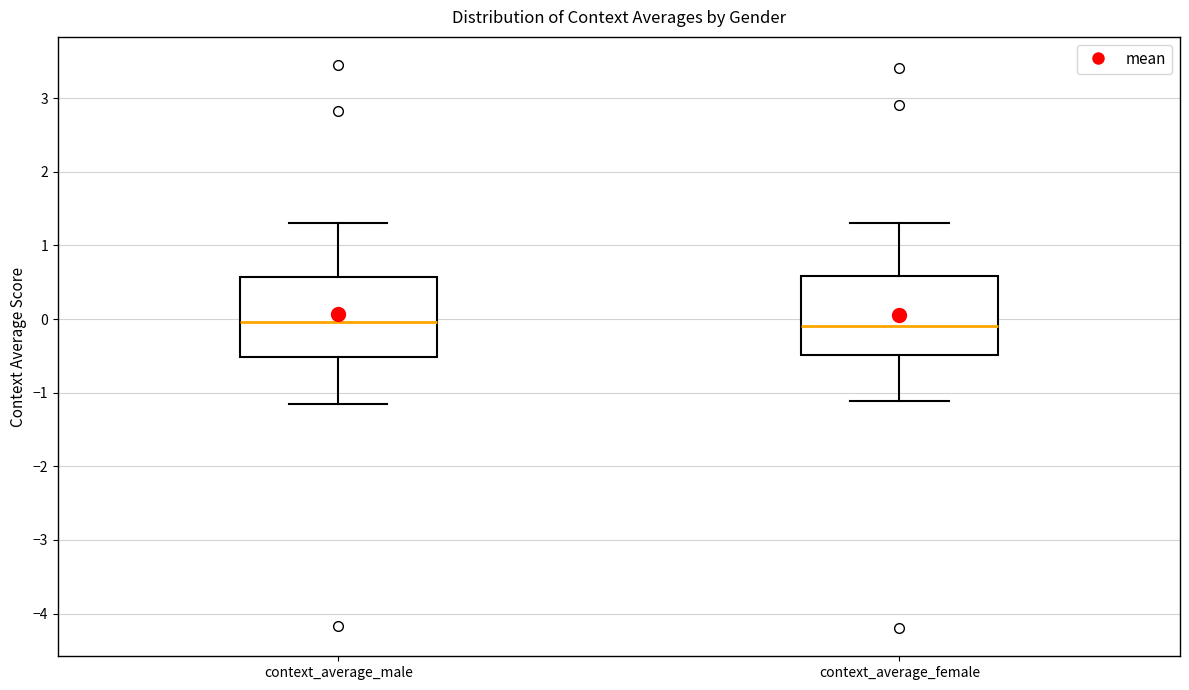

Reading left to right, transcribe this box plot: for each box, give where its median line is, the range the box spans, and where its two whiskers end, as read against the y-axis. The values are not printed on the chart, so give them approximately, as read against the axis.

context_average_male: median 0.0, box -0.5 to 0.6, whiskers -1.2 to 1.3
context_average_female: median -0.1, box -0.5 to 0.6, whiskers -1.1 to 1.3